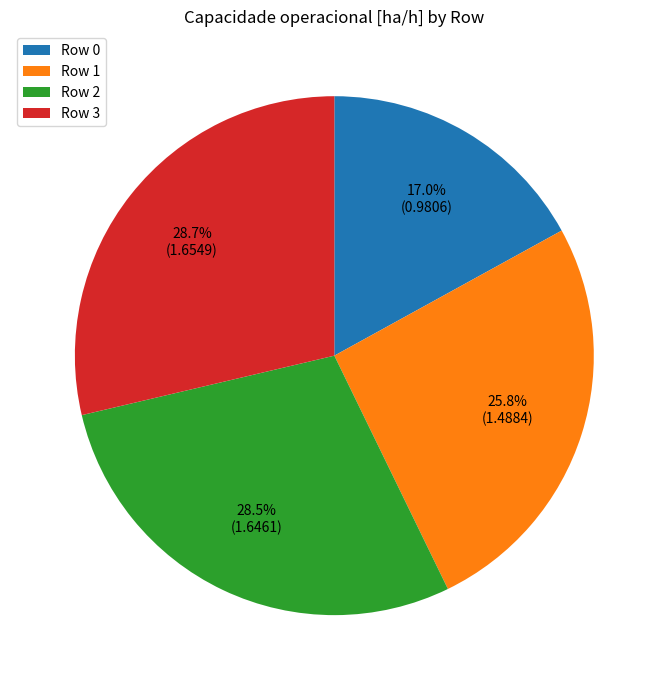

Count the number of slices in the pie.

4